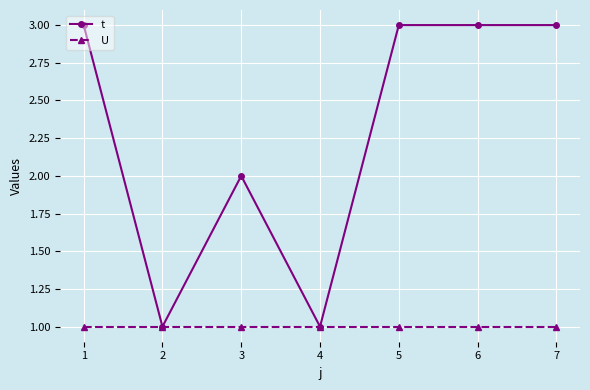

What is the sum of all U values?

7